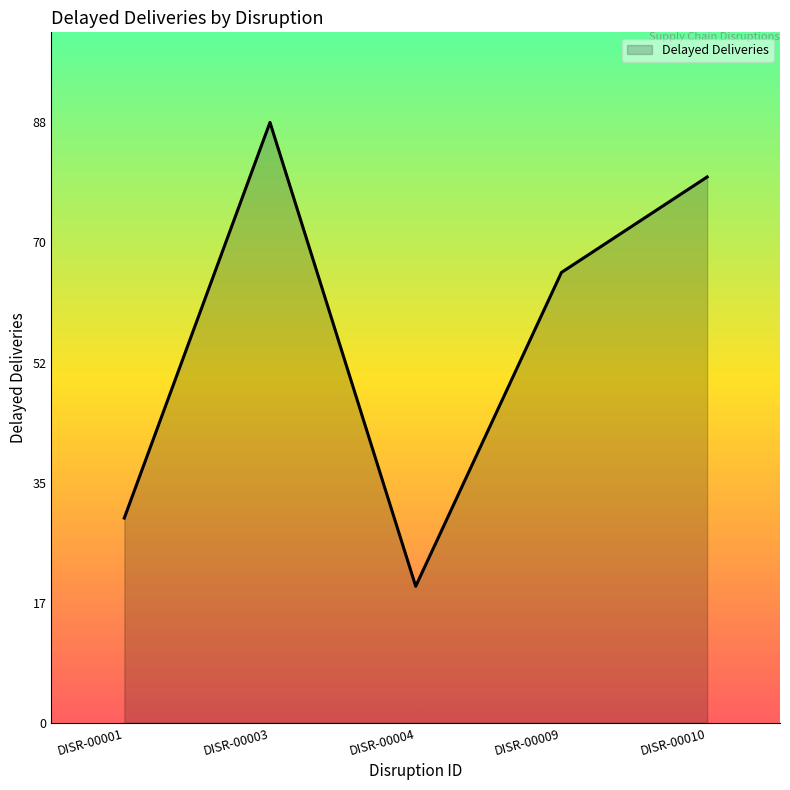

Reading left to right, extract all data points from this chart.

DISR-00001=30	DISR-00003=88	DISR-00004=20	DISR-00009=66	DISR-00010=80